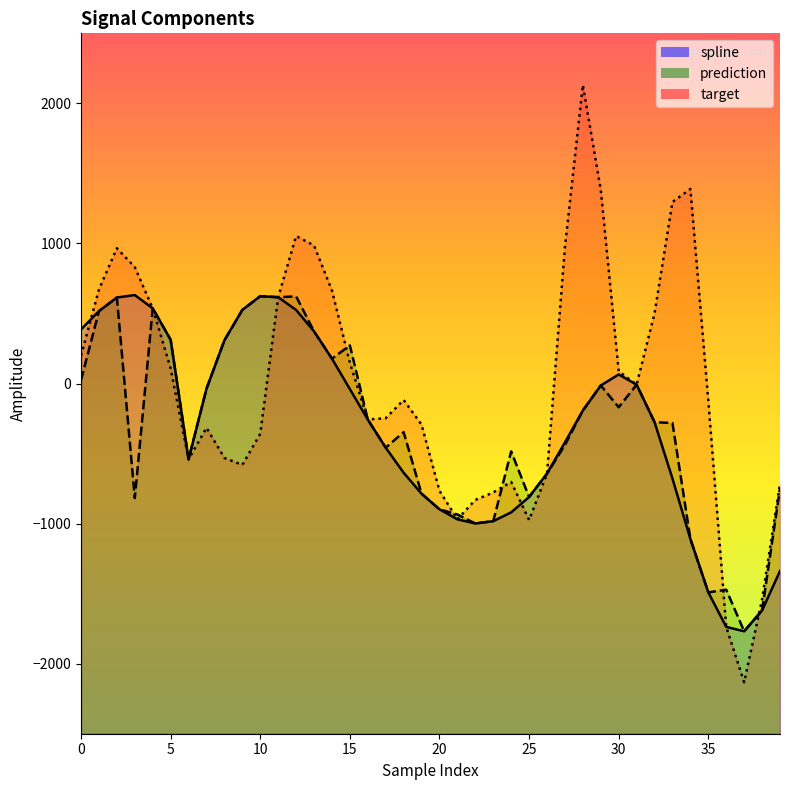

The value of spline at 23 is -368.0. True or false?

False